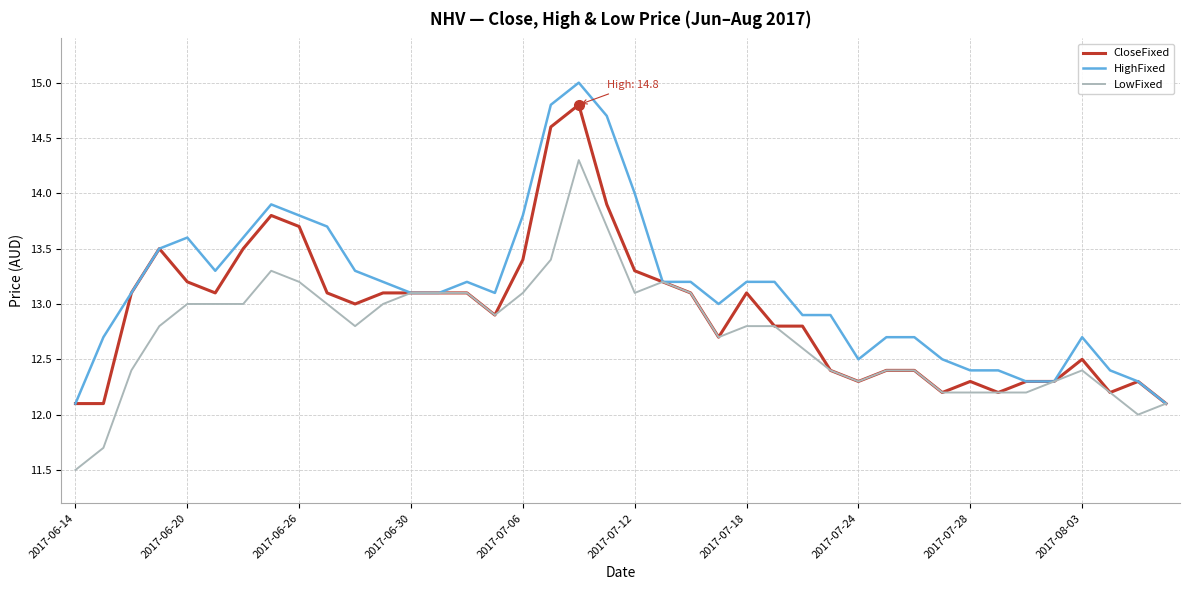

Does the chart display data point markers on the line(s)?

No